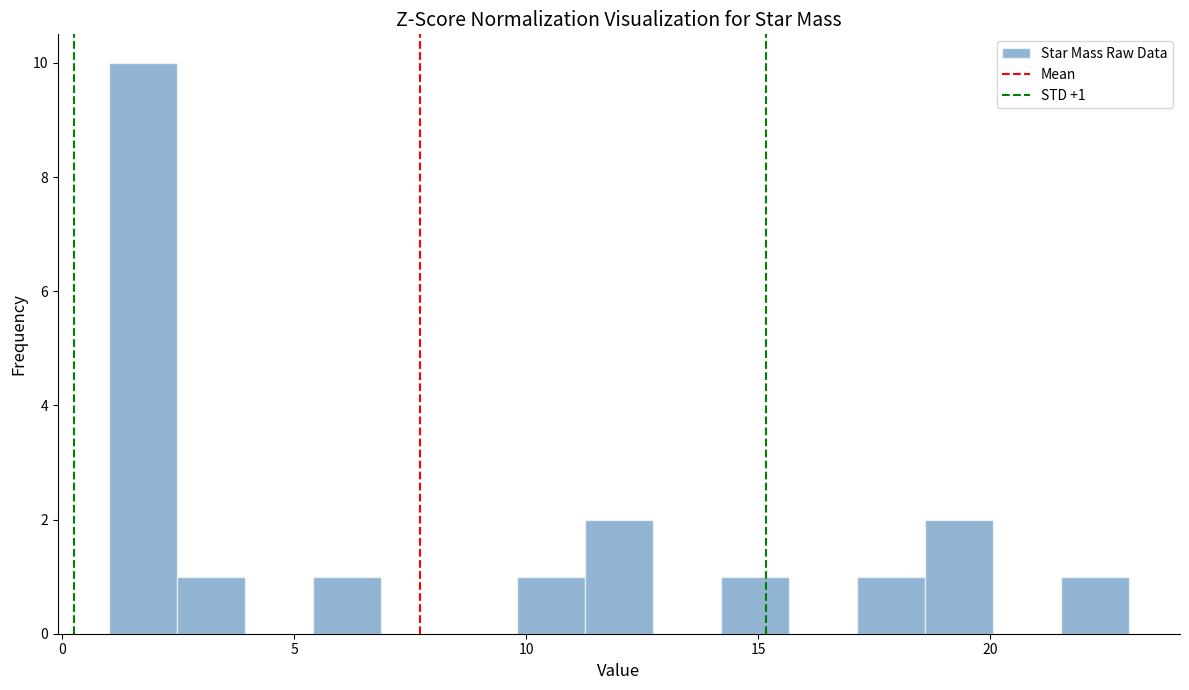

Around what value on the x-axis is the tallest bar? Give the approximate position of its centre, as read against the axis.

1.5